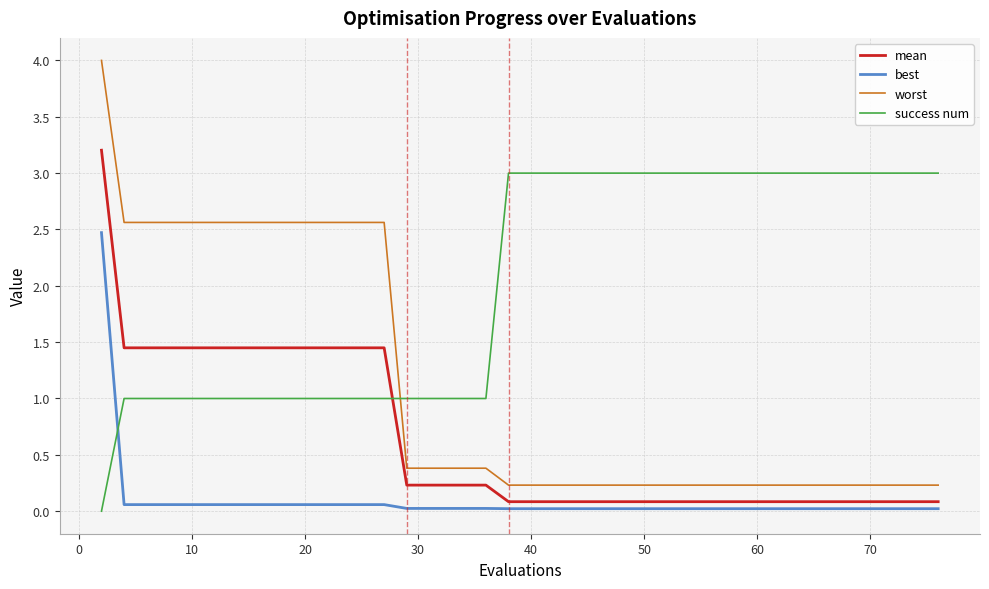

Count the success num values in the range 1 to 3.

39